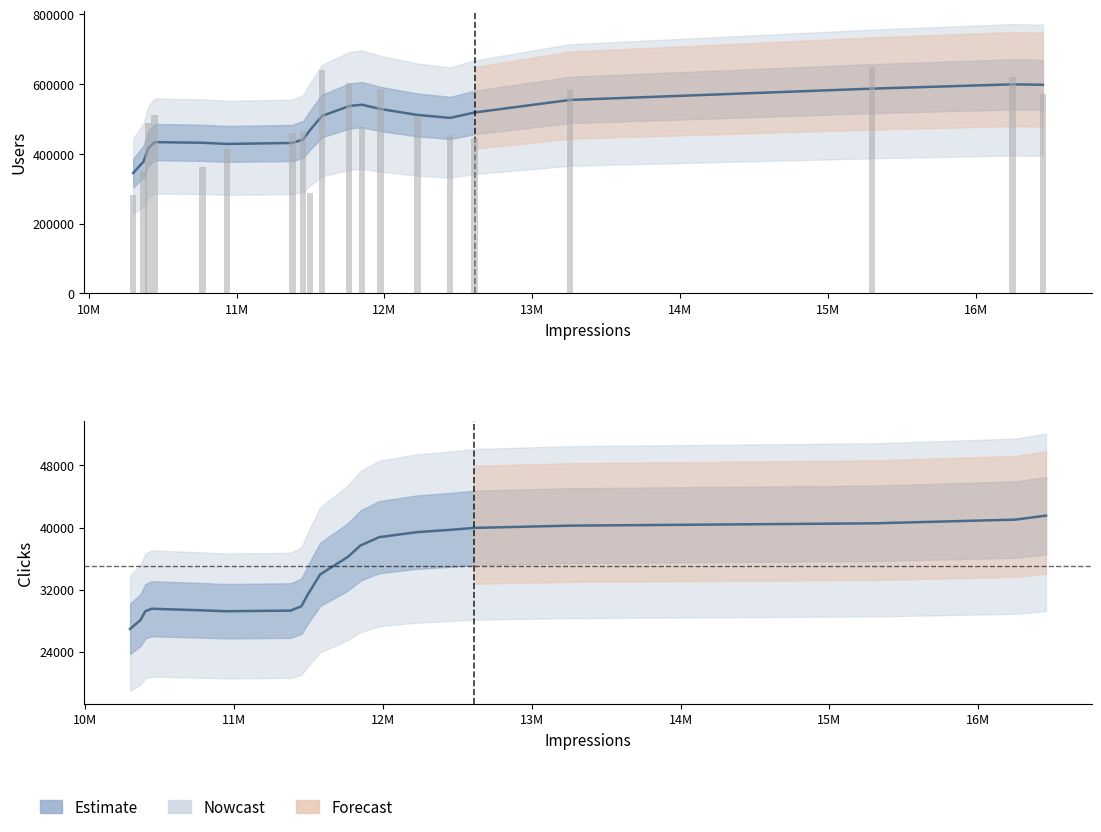

Are the bars horizontal?

No